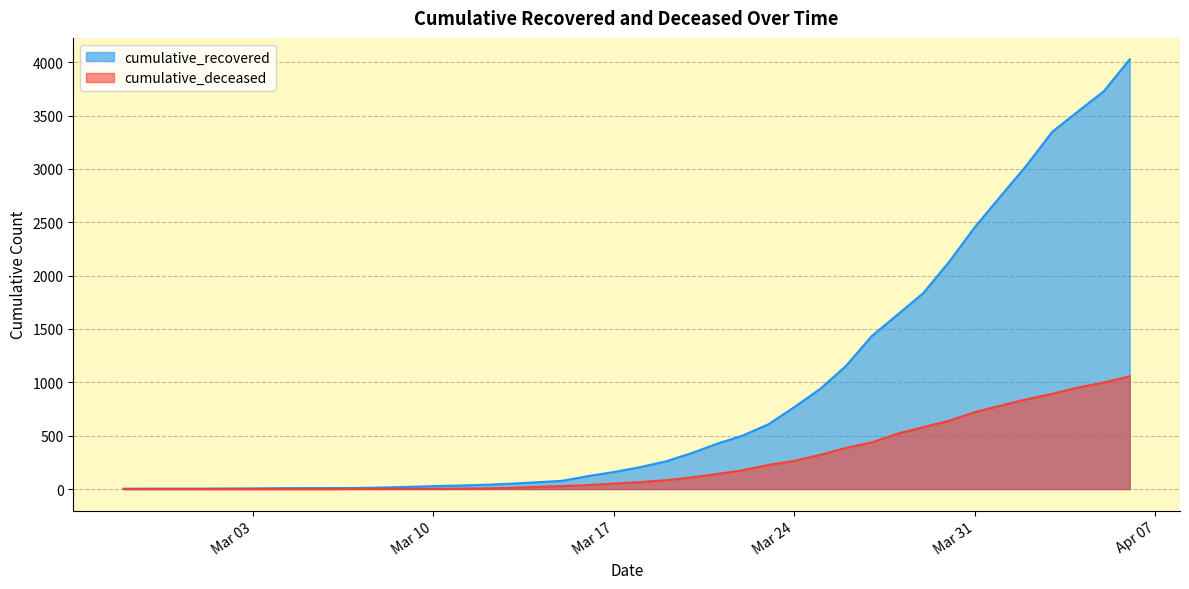

The cumulative_deceased series shows 320 at 2020-03-25. True or false?

True